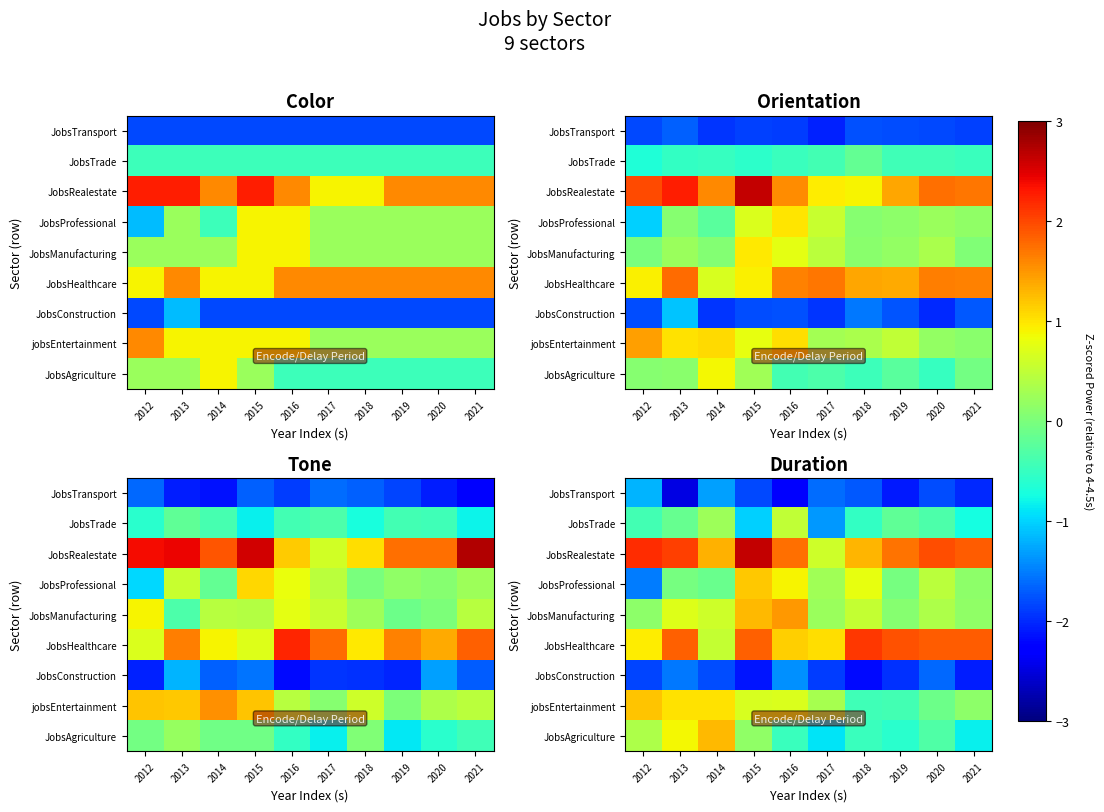

At how many categories does at least one series exceed 1?

10